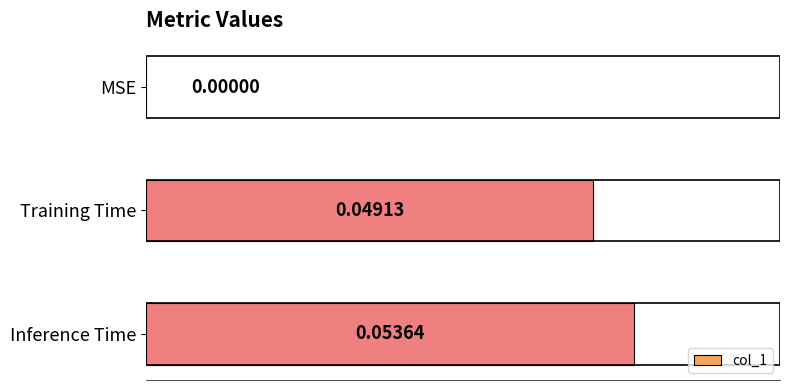

What is the change in value from MSE to Inference Time?

+0.1